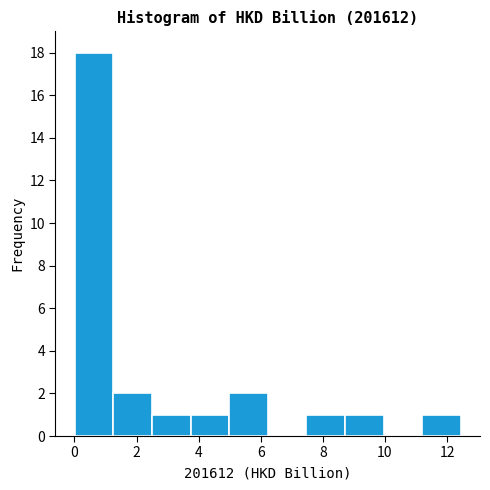

Which range on the x-axis has the tallest bar?

0.0 to 1.2